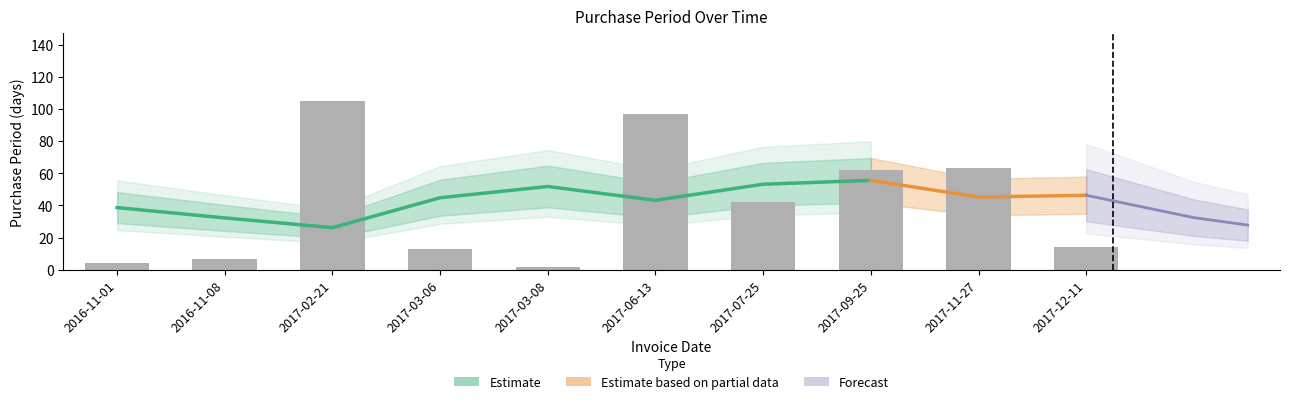

Are the bars grouped side by side (vs. stacked)?

No